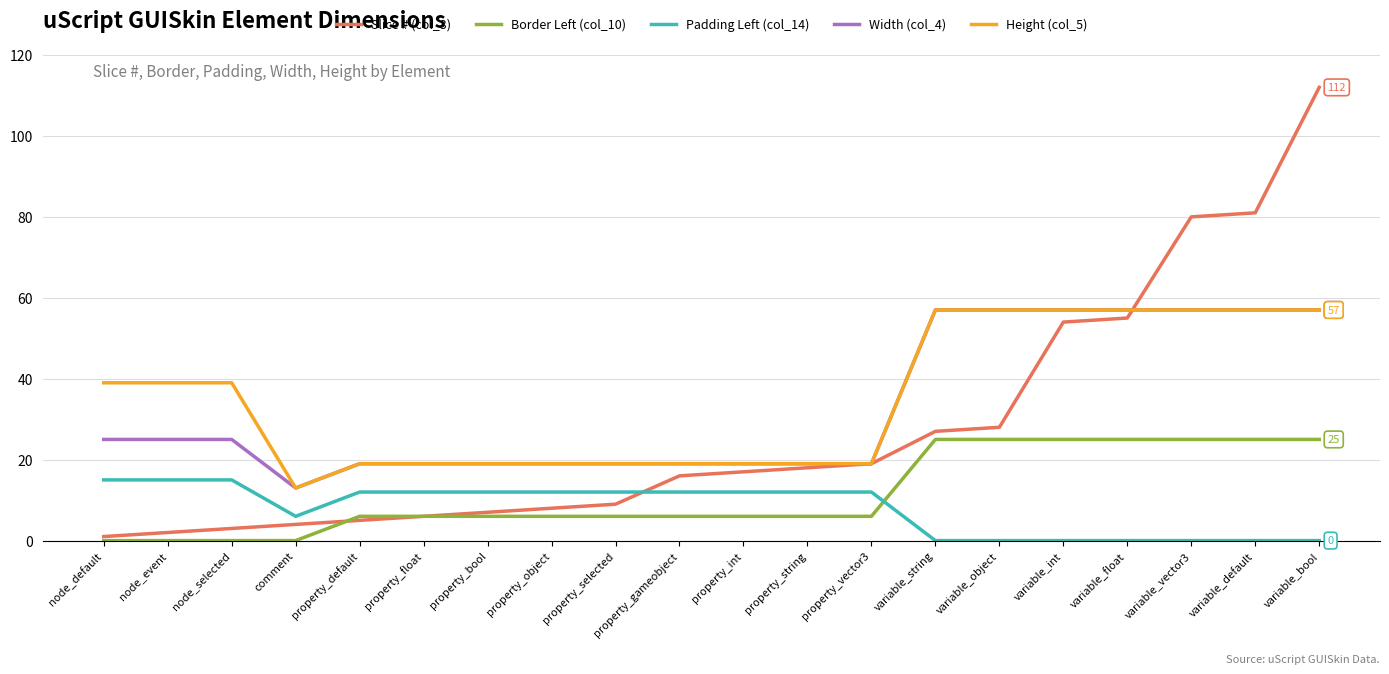

Which series changed the most between variable_string and variable_vector3?

Slice # (col_3)